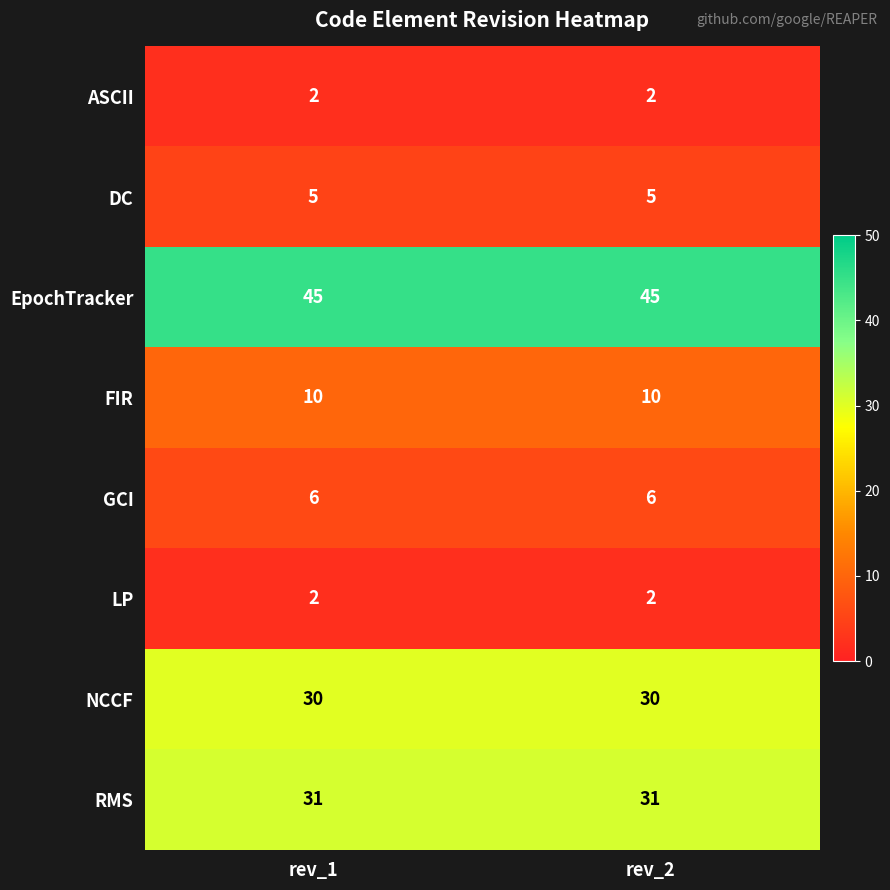

The ASCII series shows 2 at rev_2. True or false?

True